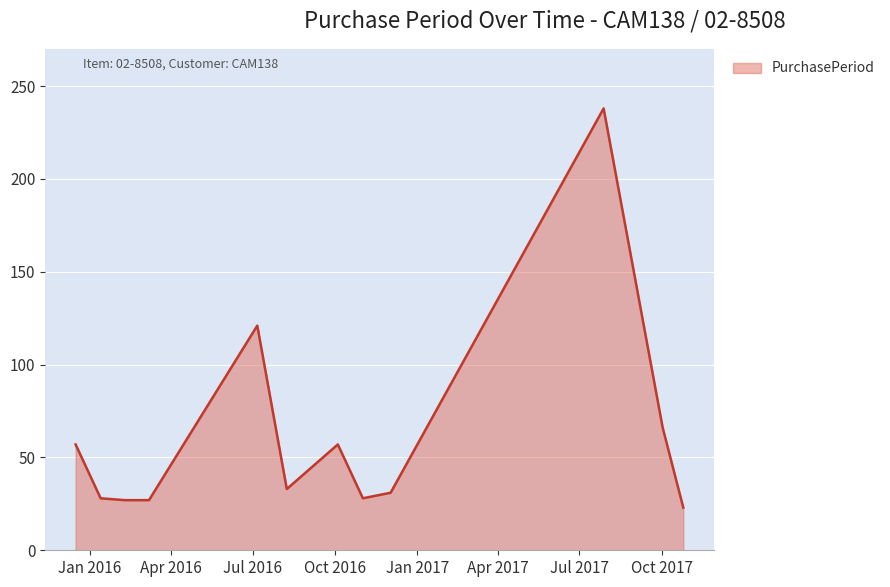

What is the minimum value shown in the chart?

23